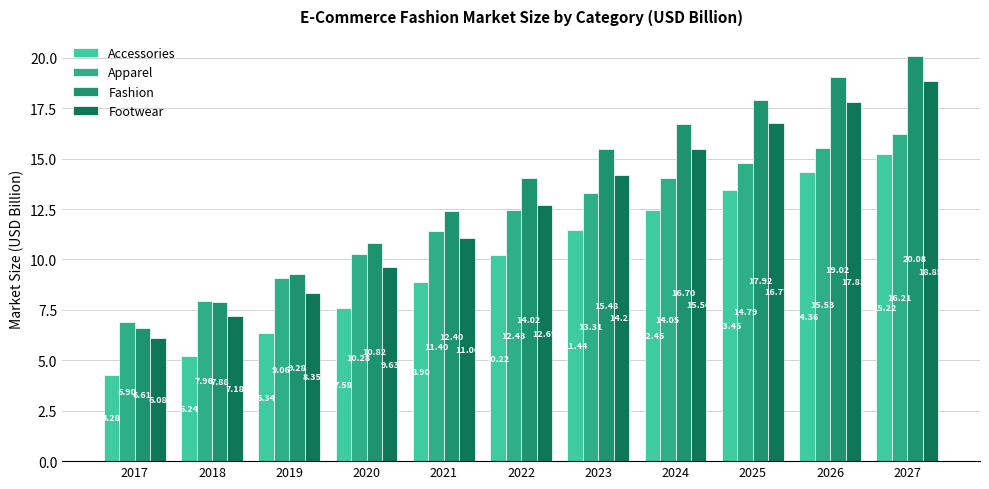

Rank the series at 2025 from highest to lowest value.

Fashion, Footwear, Apparel, Accessories